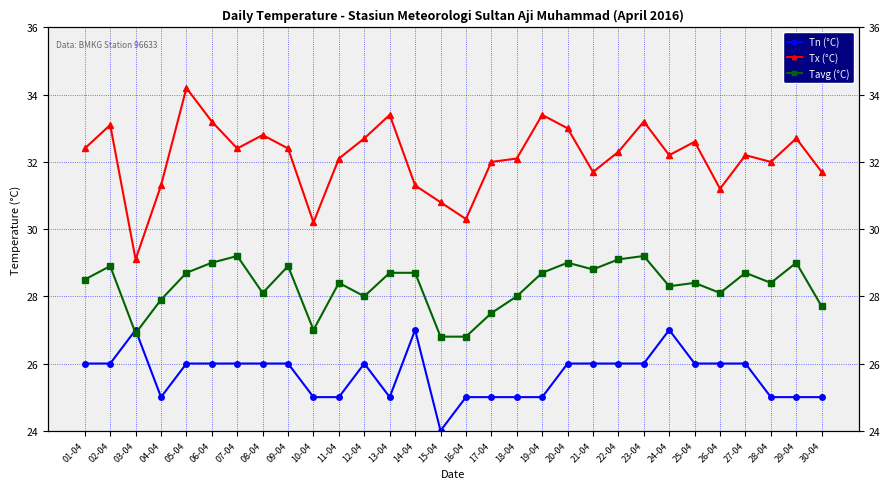

How many lines are shown in the chart?

3